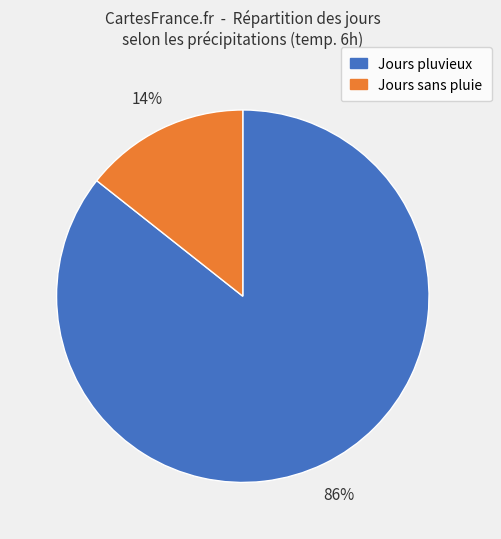

How many segments does this pie chart have?

2